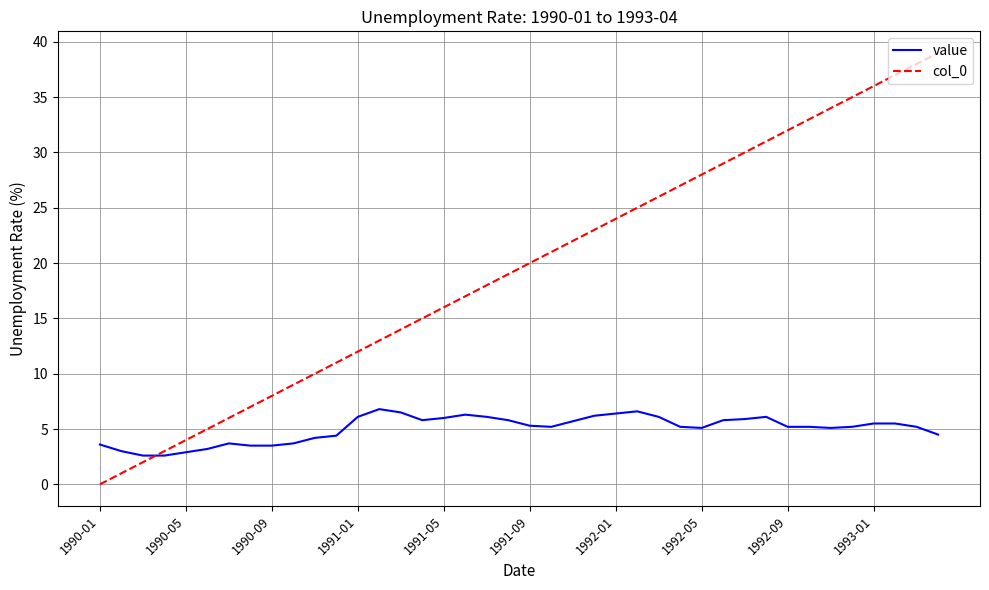

What is the sum of all col_0 values?

780.0